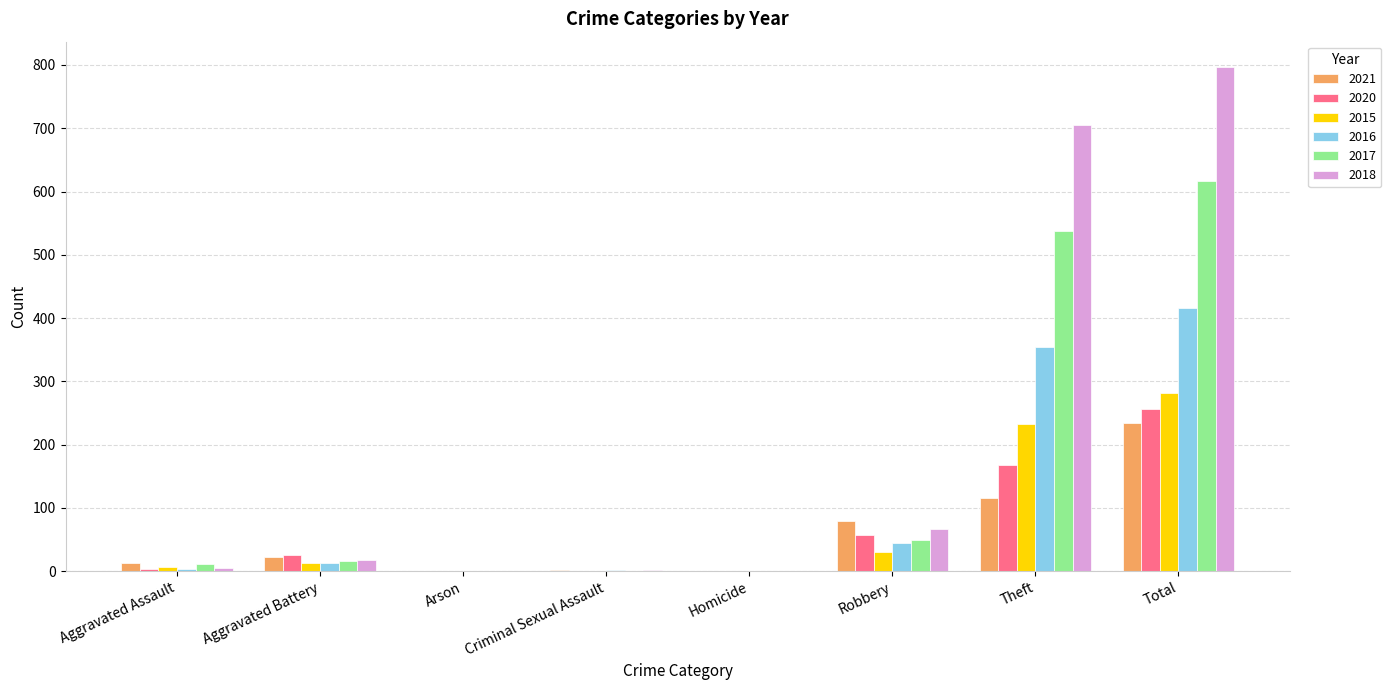

Is the value of 2018 at Robbery greater than the value of 2017 at Aggravated Assault?

Yes